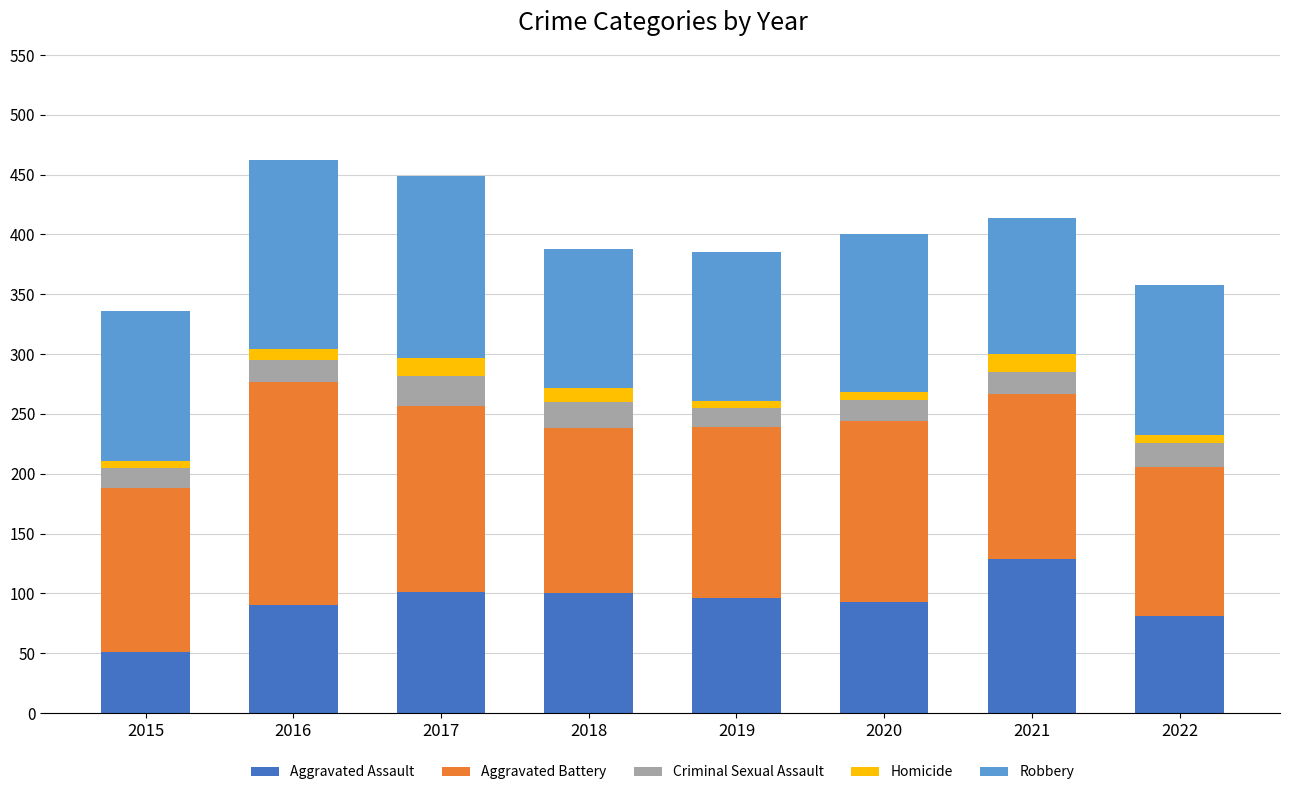

What is the total value across all series at 2021?

414